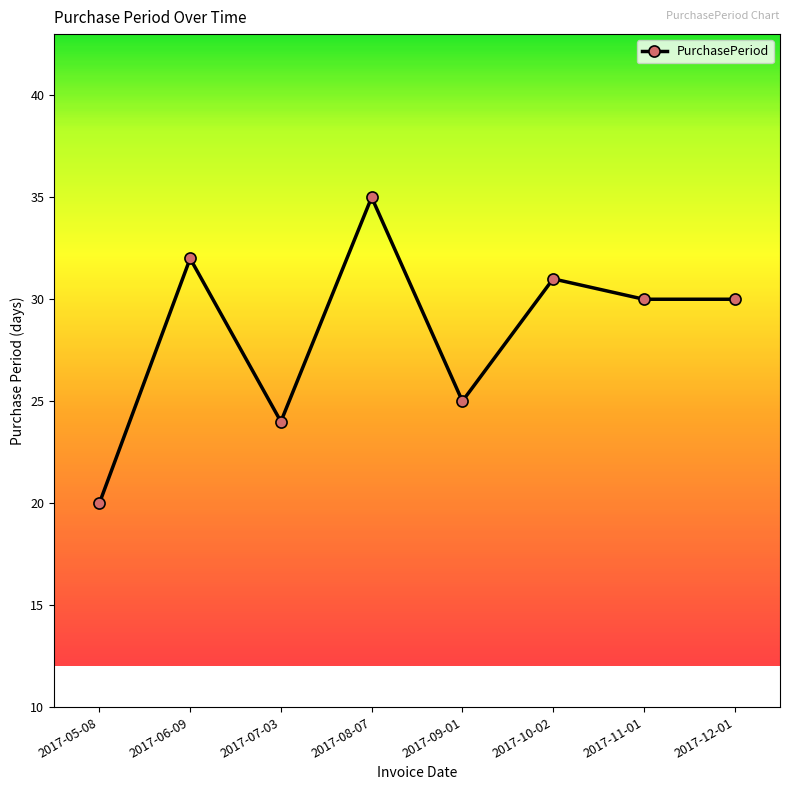

Reading right to left, transcribe all the data shown in this chart.

30	30	31	25	35	24	32	20